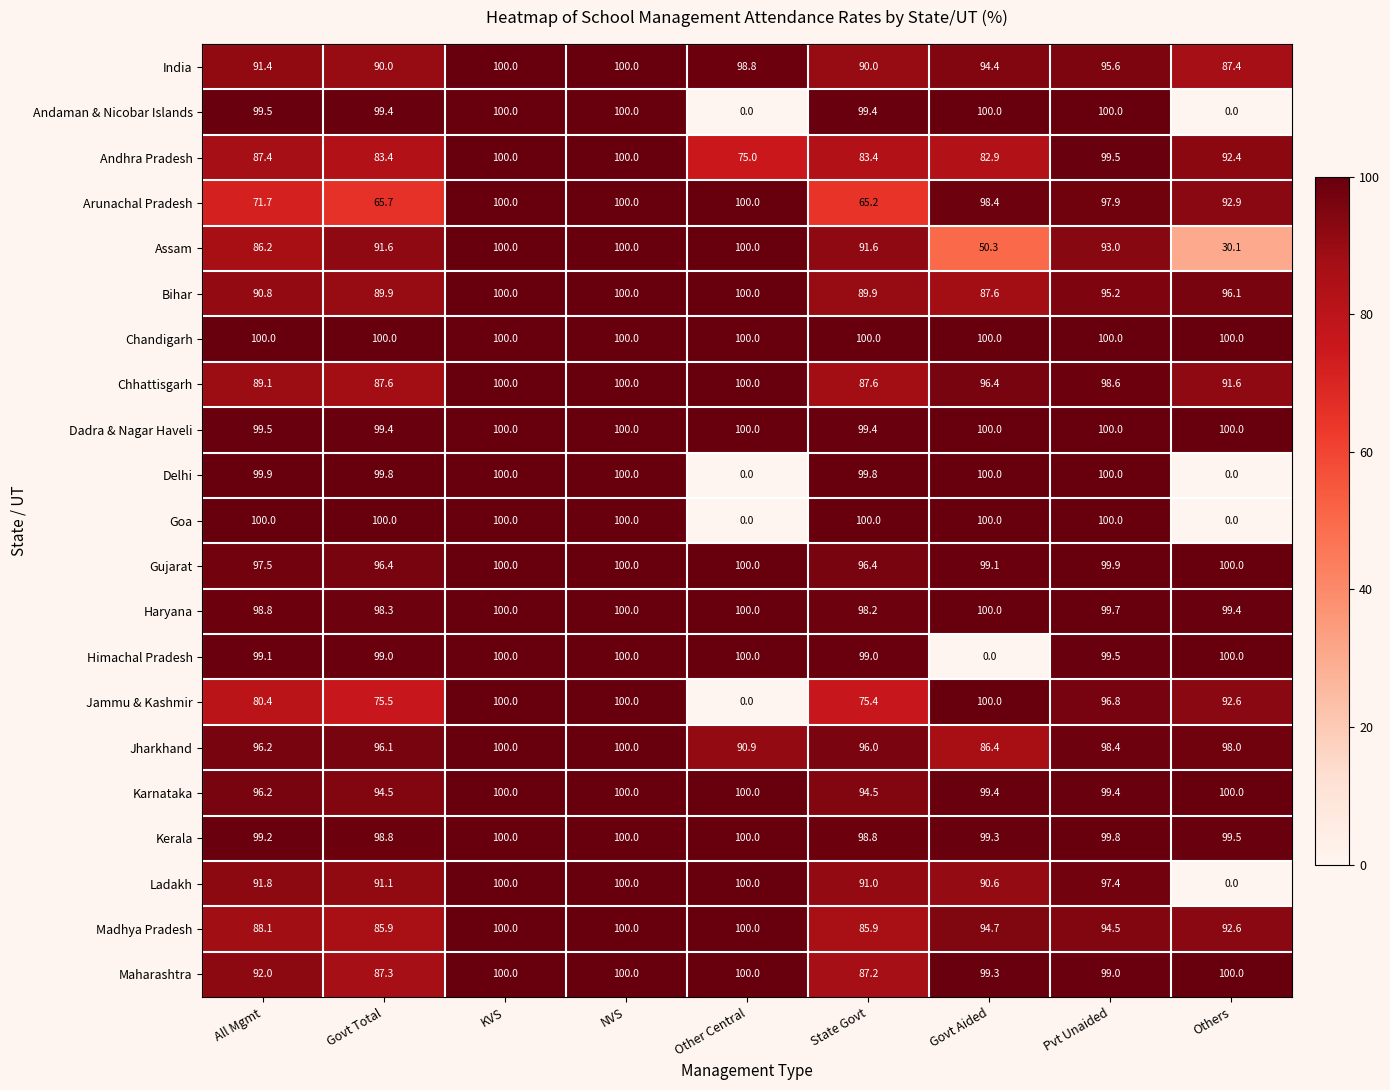

Is it true that Karnataka equals 35.3 at KVS?

False